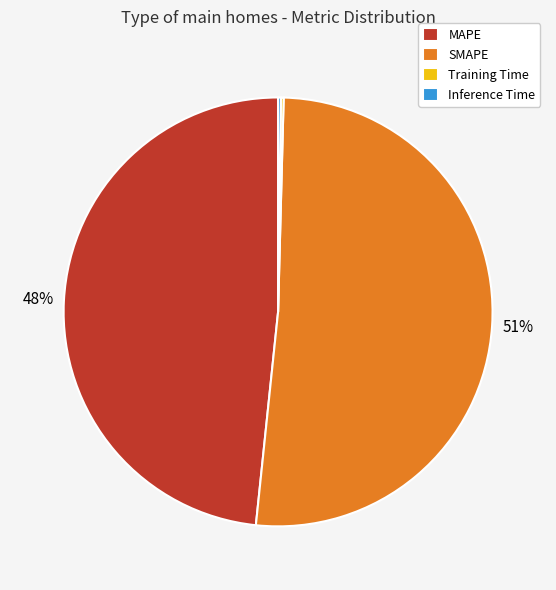

True or false: SMAPE accounts for 51% of the total.

True